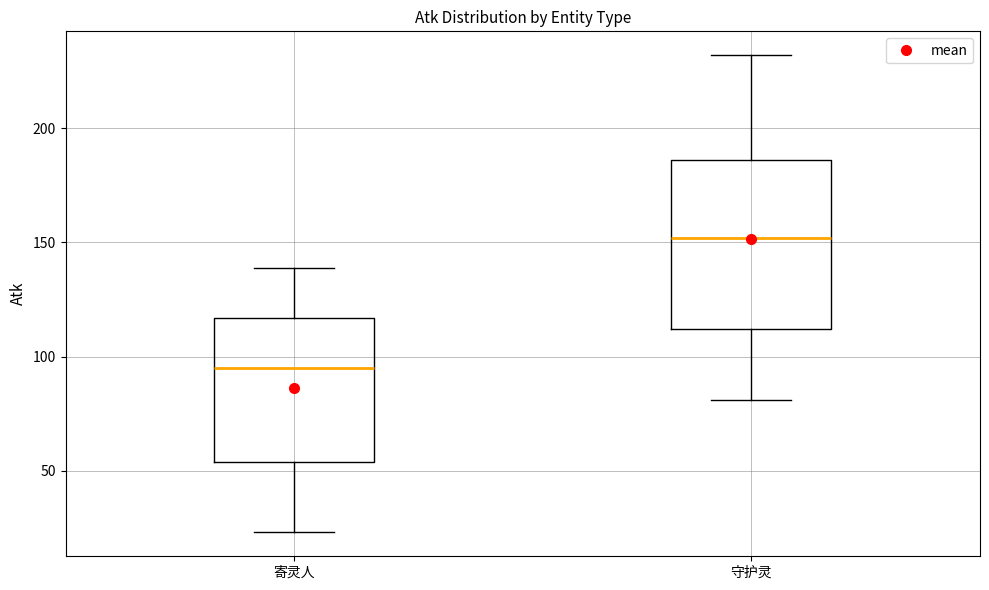

Which box is the tallest, from its lower edge to its upper edge?

守护灵